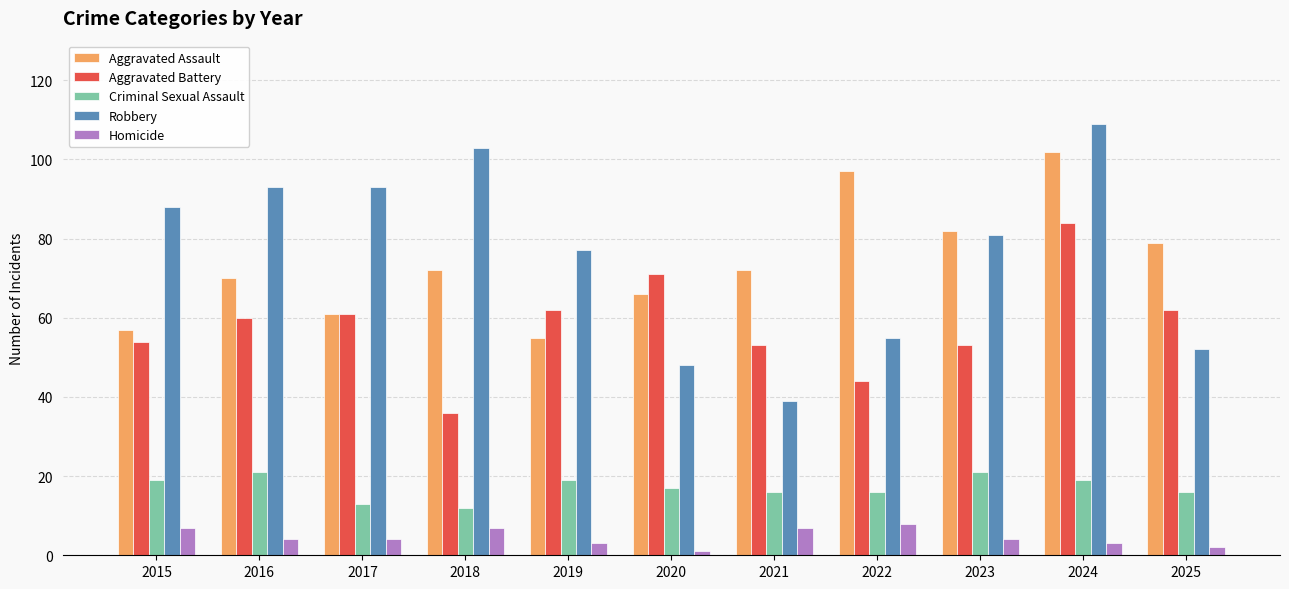

Count the number of categories in the chart.

11